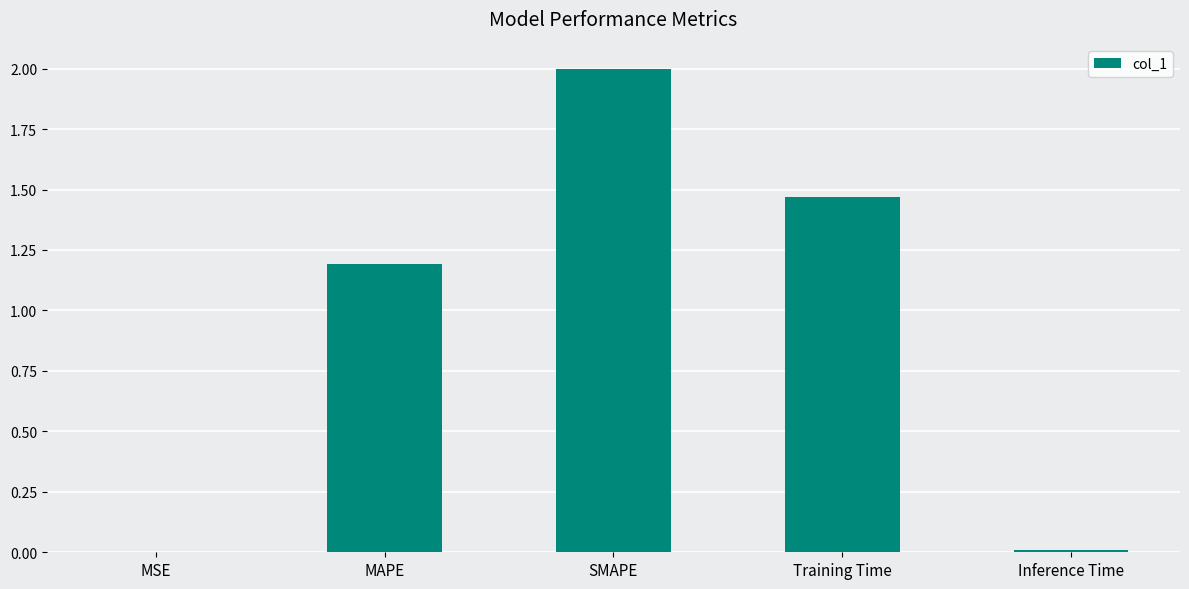

At which label is the value closest to 1?

MAPE